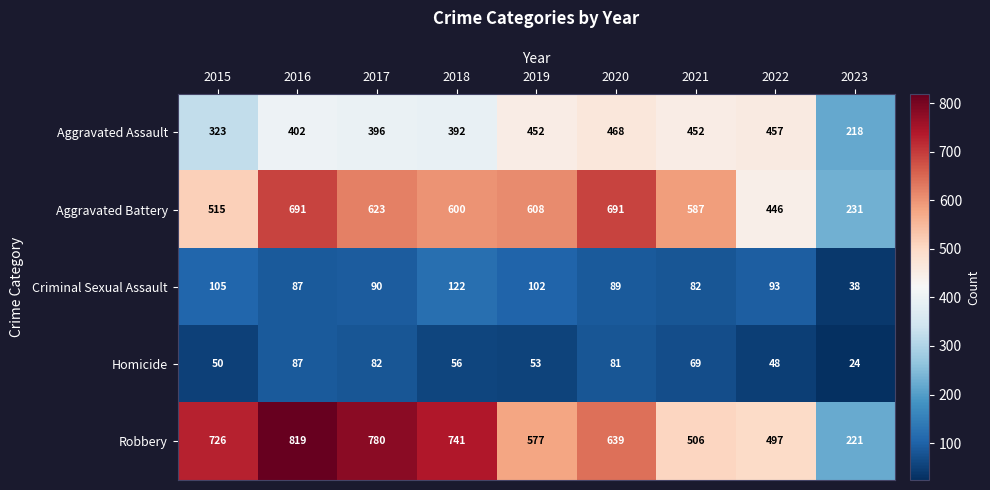

Is the value of Aggravated Assault at 2018 greater than the value of Homicide at 2022?

Yes